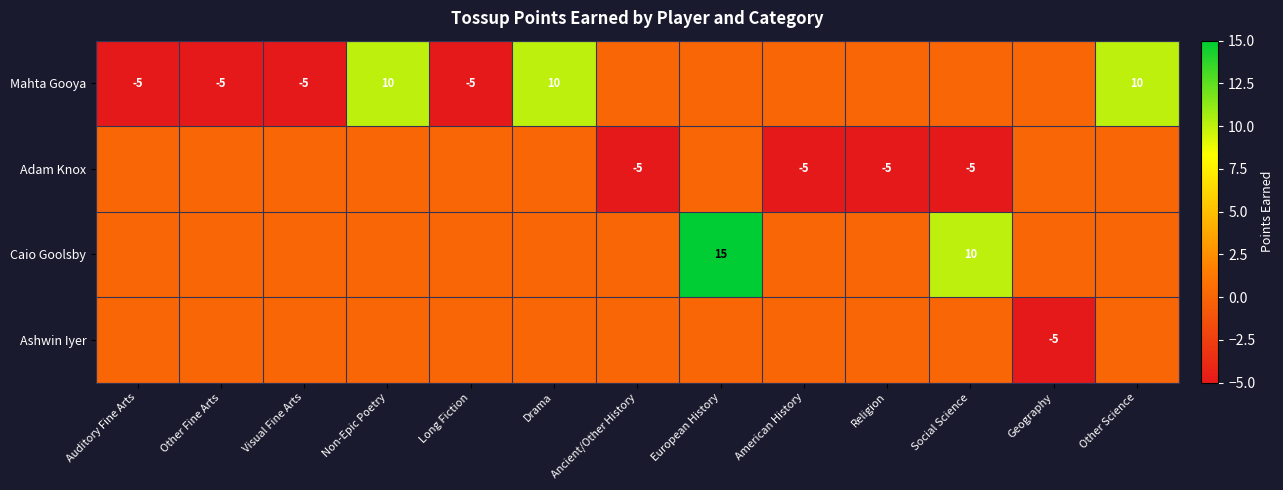

Is it true that Mahta Gooya equals 10 at Other Science?

True